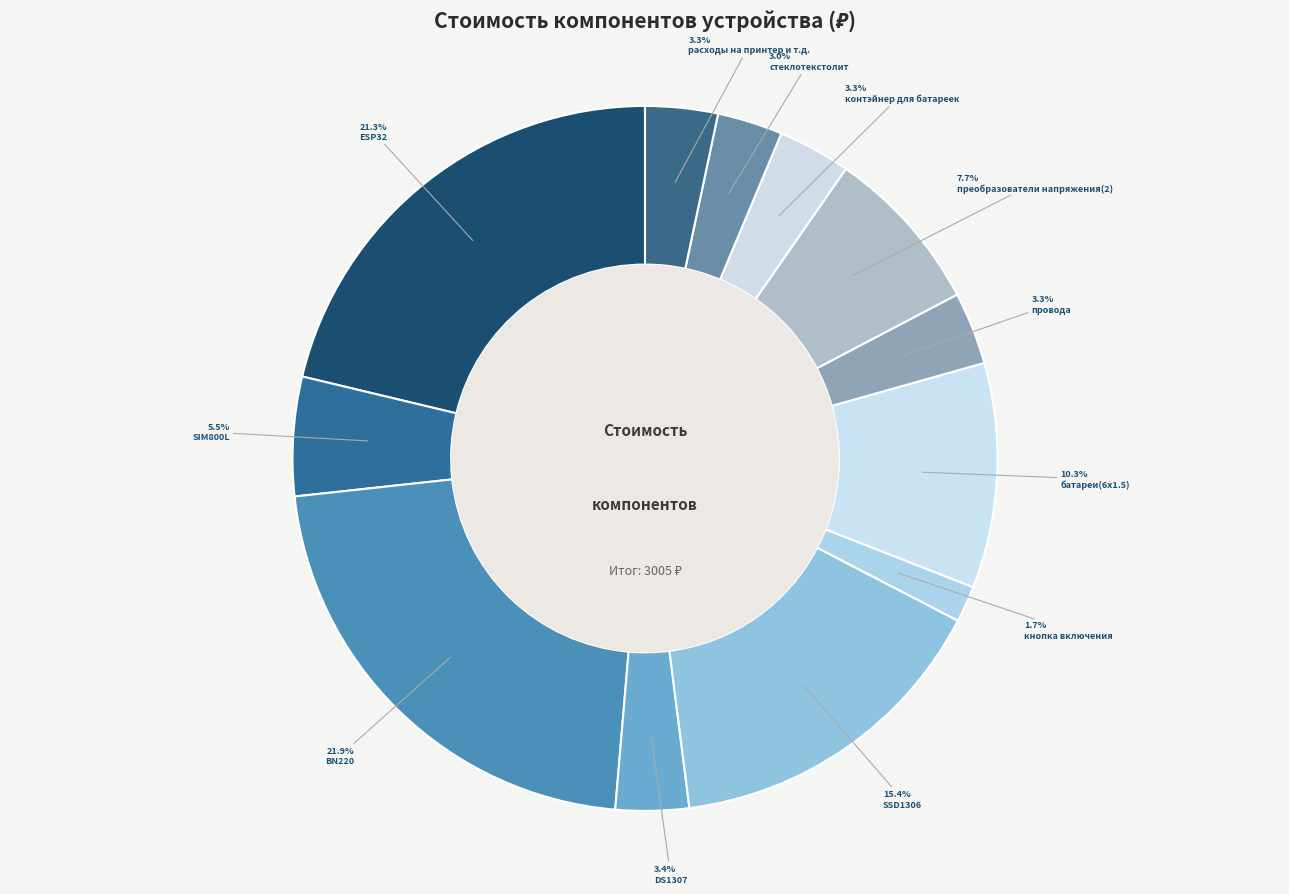

Which category has the smallest portion of the pie?

кнопка включения